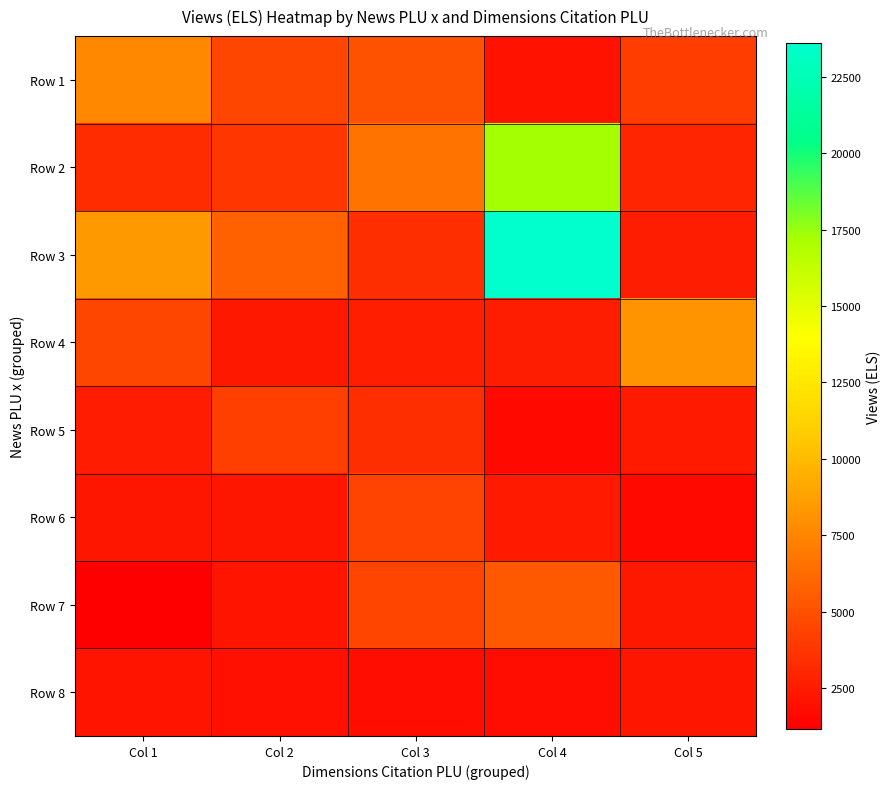

Reading right to left, transcribe all the data shown in this chart.

Row 1: Col 5=4087	Col 4=2106	Col 3=5043	Col 2=4495	Col 1=7569
Row 2: Col 5=2982	Col 4=17253	Col 3=6643	Col 2=3786	Col 1=3294
Row 3: Col 5=2593	Col 4=23606	Col 3=3372	Col 2=5724	Col 1=8386
Row 4: Col 5=8121	Col 4=2615	Col 3=2705	Col 2=2363	Col 1=4572
Row 5: Col 5=2452	Col 4=1642	Col 3=3364	Col 2=4169	Col 1=2542
Row 6: Col 5=1612	Col 4=2467	Col 3=4370	Col 2=2271	Col 1=2289
Row 7: Col 5=2315	Col 4=5379	Col 3=4477	Col 2=2167	Col 1=1160
Row 8: Col 5=2268	Col 4=1832	Col 3=1893	Col 2=1992	Col 1=2187